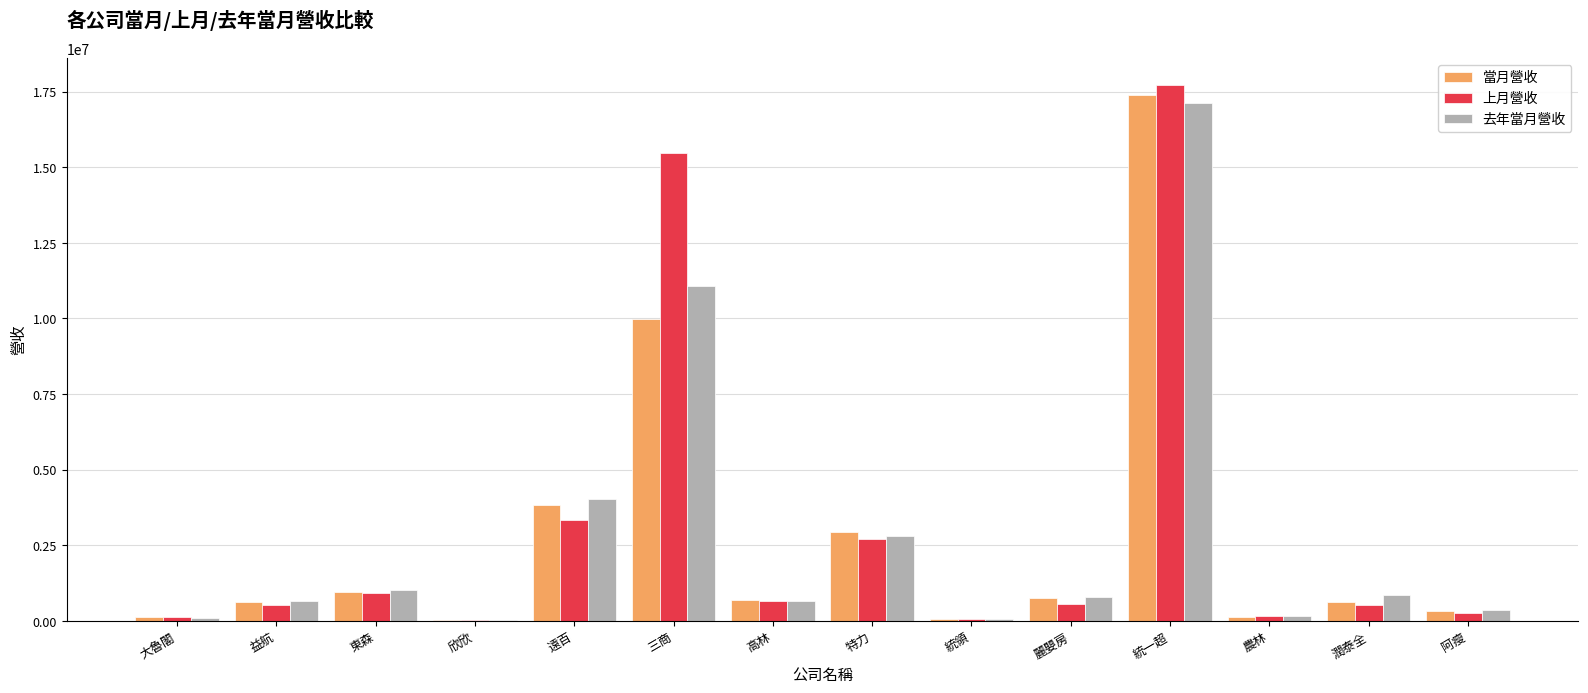

What is the difference between the 當月營收 values at 欣欣 and 高林?

684791